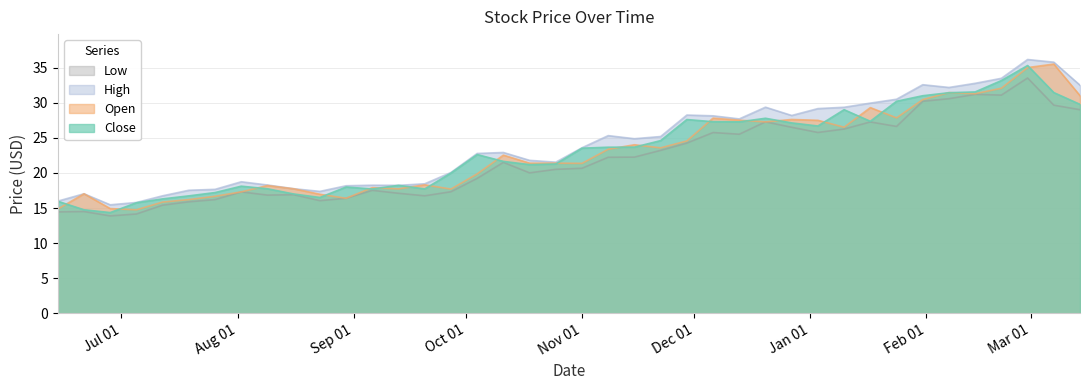

Read the Close value at 2011-01-24.

30.2